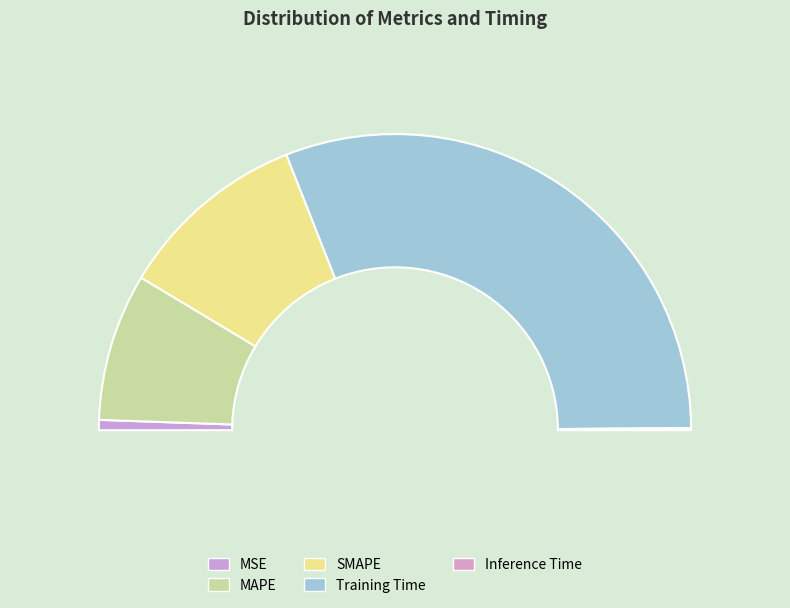

How many segments does this pie chart have?

5